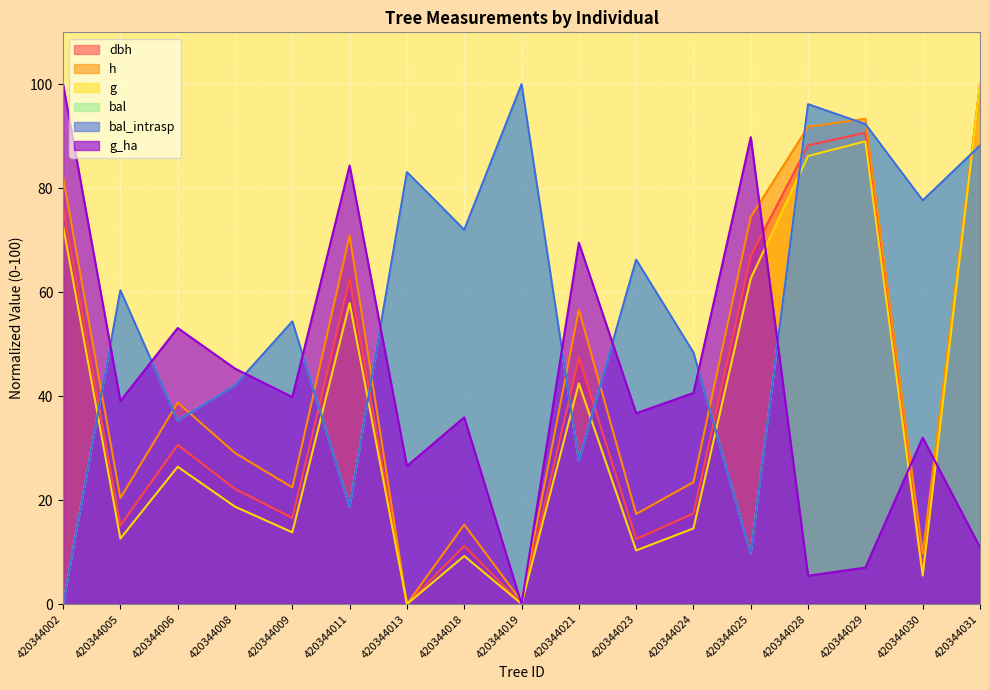

At how many categories does at least one series exceed 17?

17